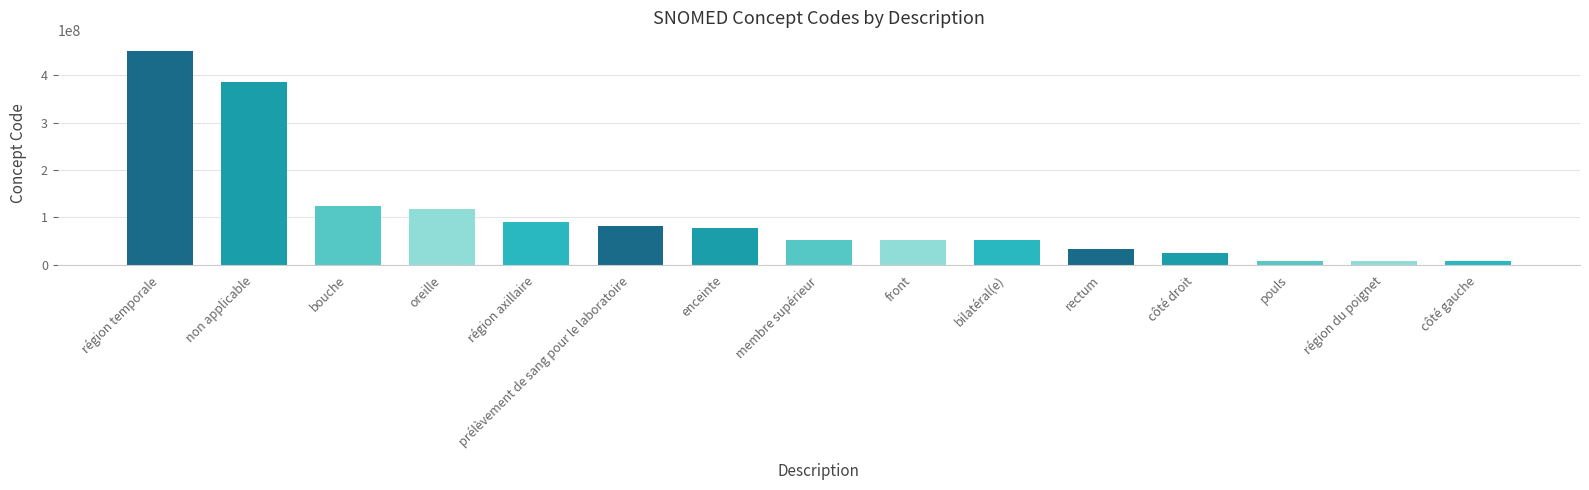

What is the change in value from non applicable to front?

-332637003